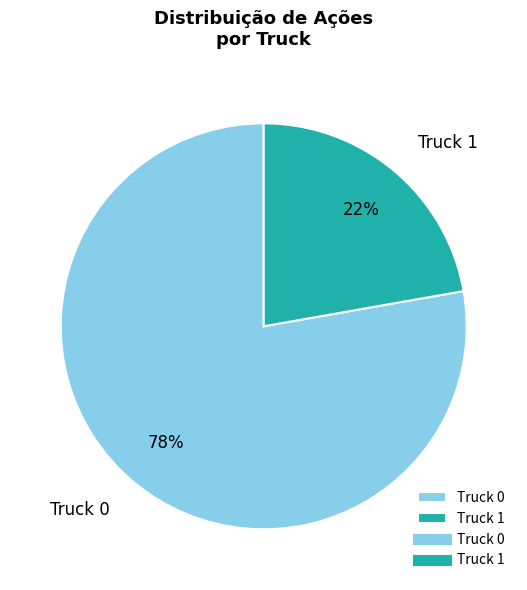

Is it true that Truck 1 is 34% of the pie?

False